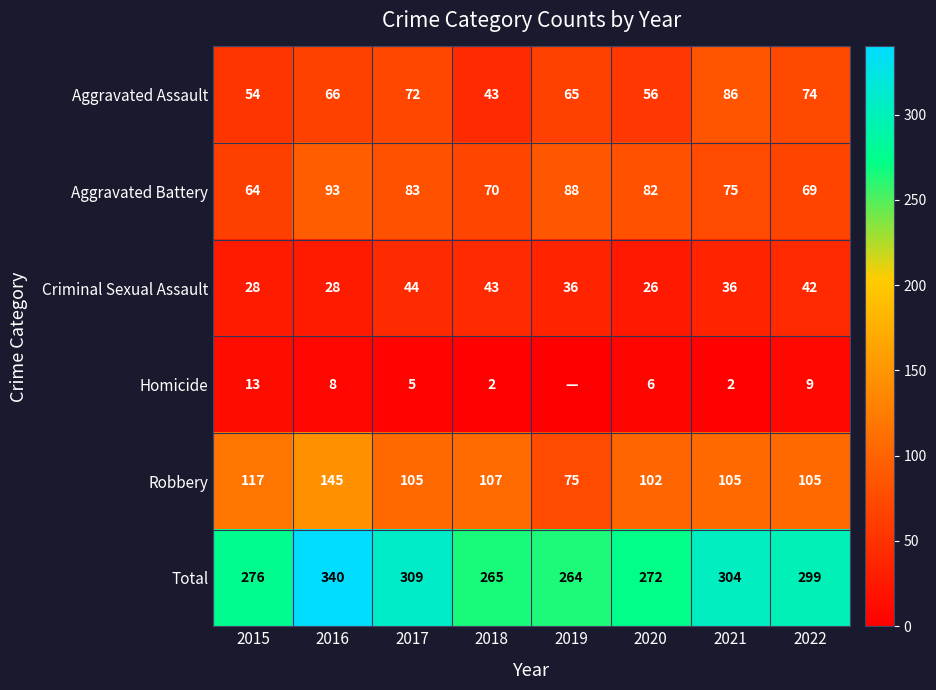

At which label is Aggravated Assault closest to 64?

2019